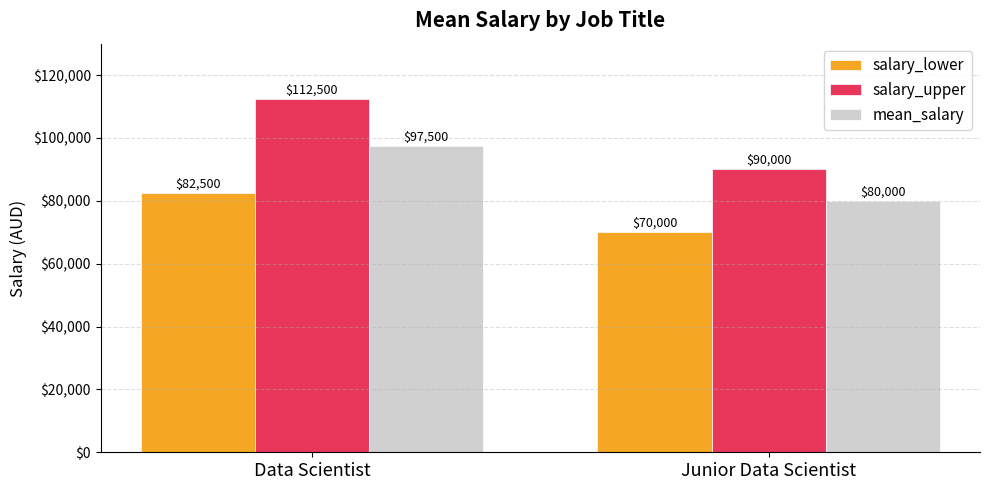

What is the label of the 2nd bar from the right?

Data Scientist